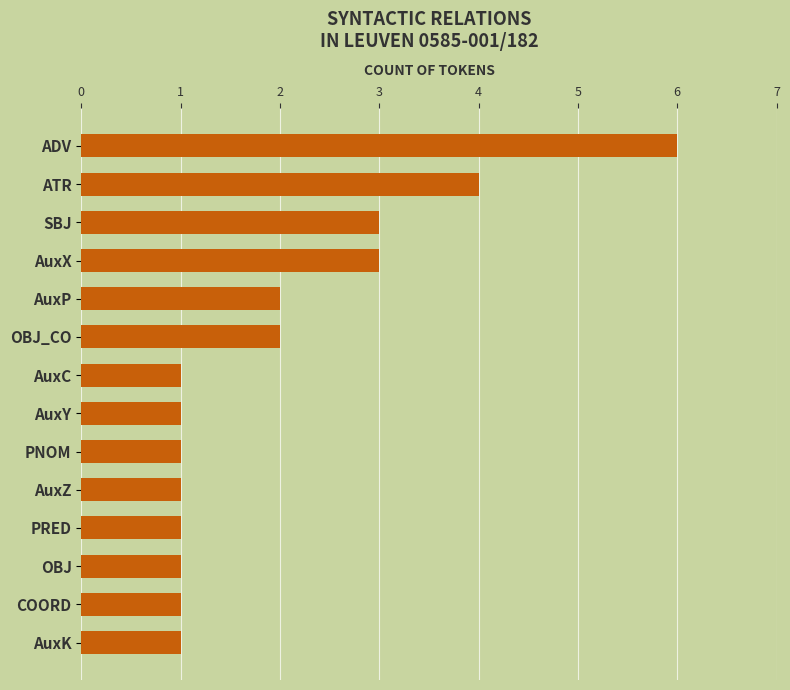

What is the label of the 5th bar from the bottom?

AuxZ